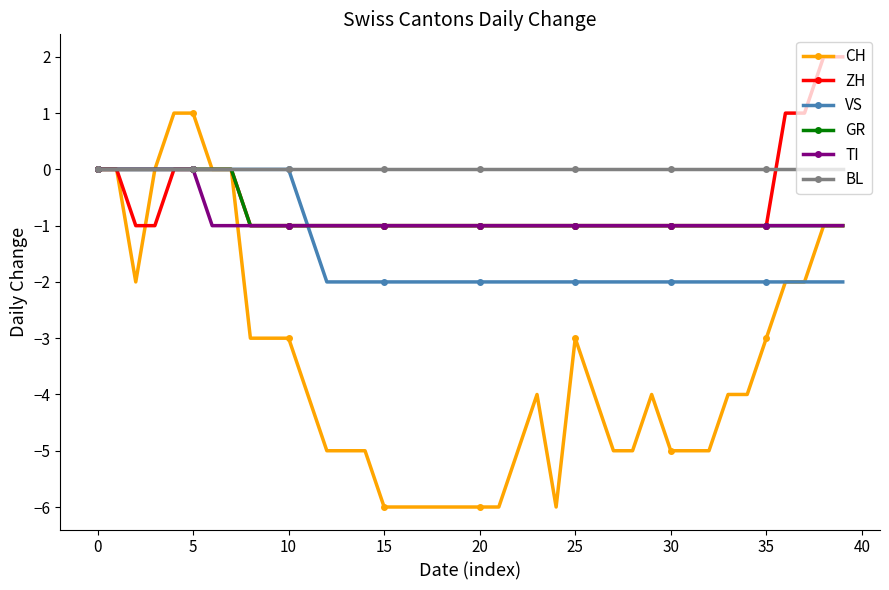

Which series has the largest range (max minus min)?

CH